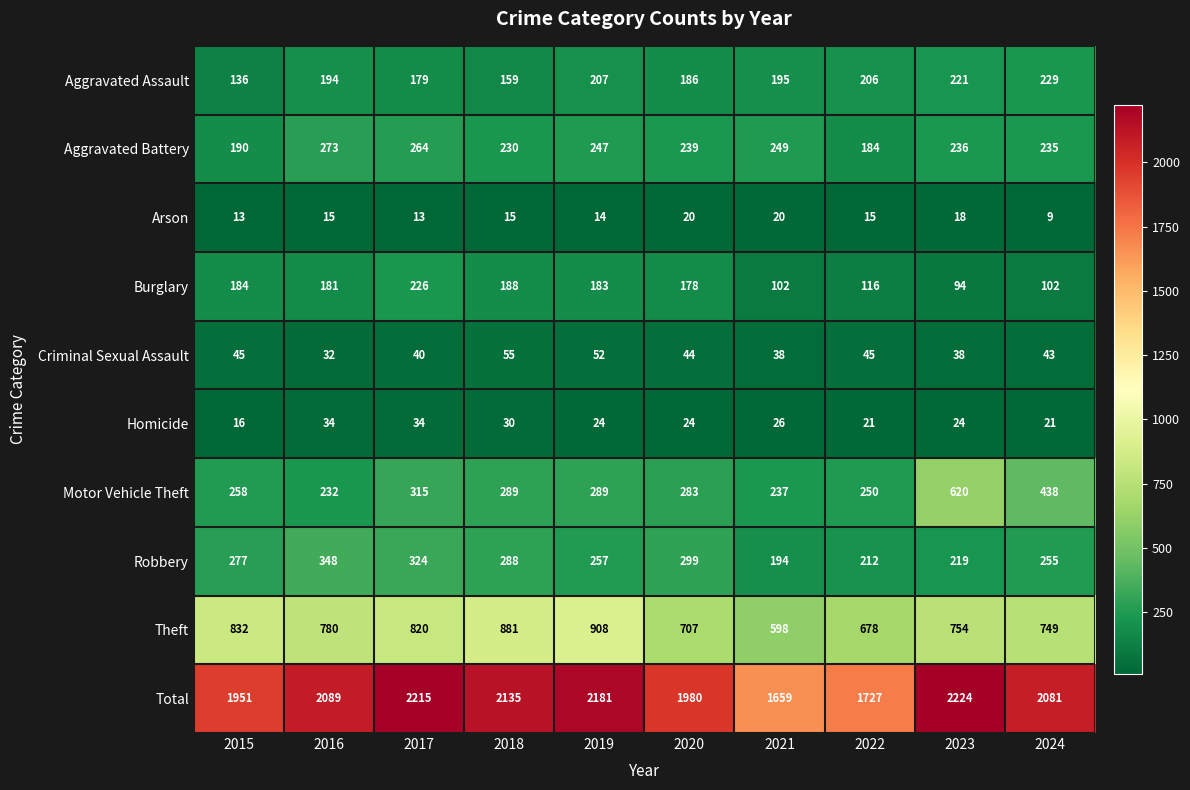

At which label does Total reach its peak?

2023